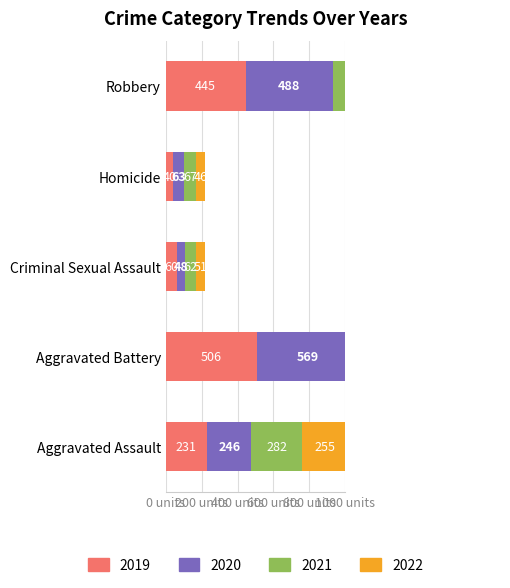

Is it true that 2022 equals 51 at Criminal Sexual Assault?

True